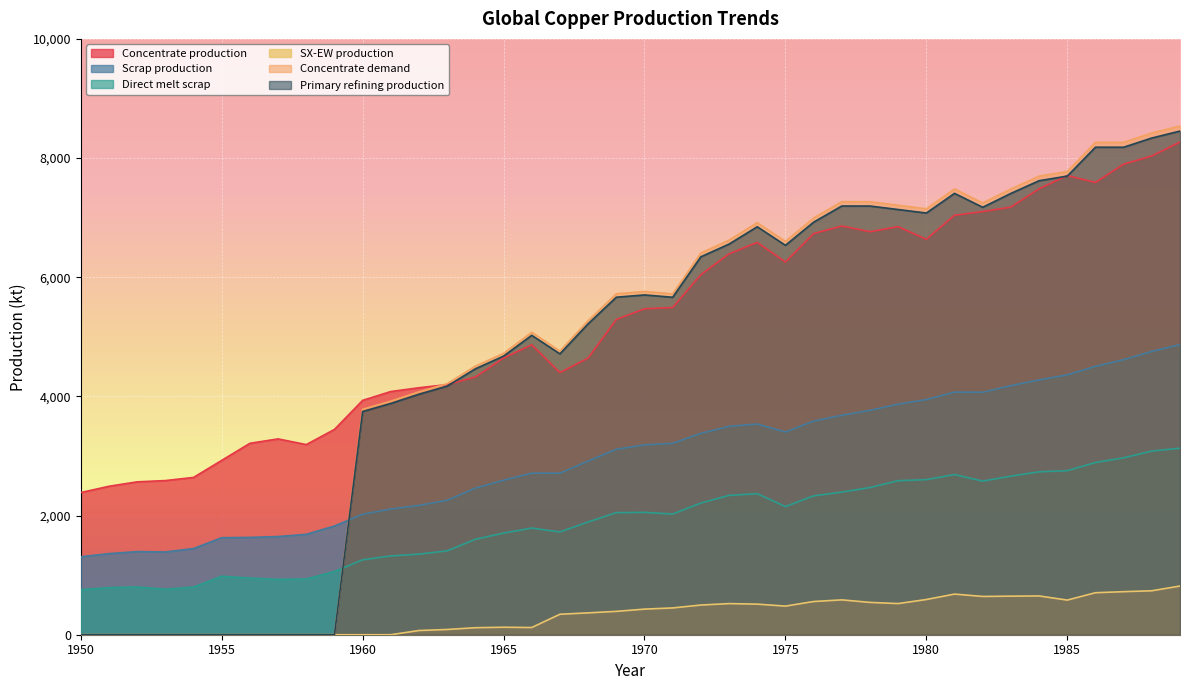

What is the average value of the Direct melt scrap series?

1897.1